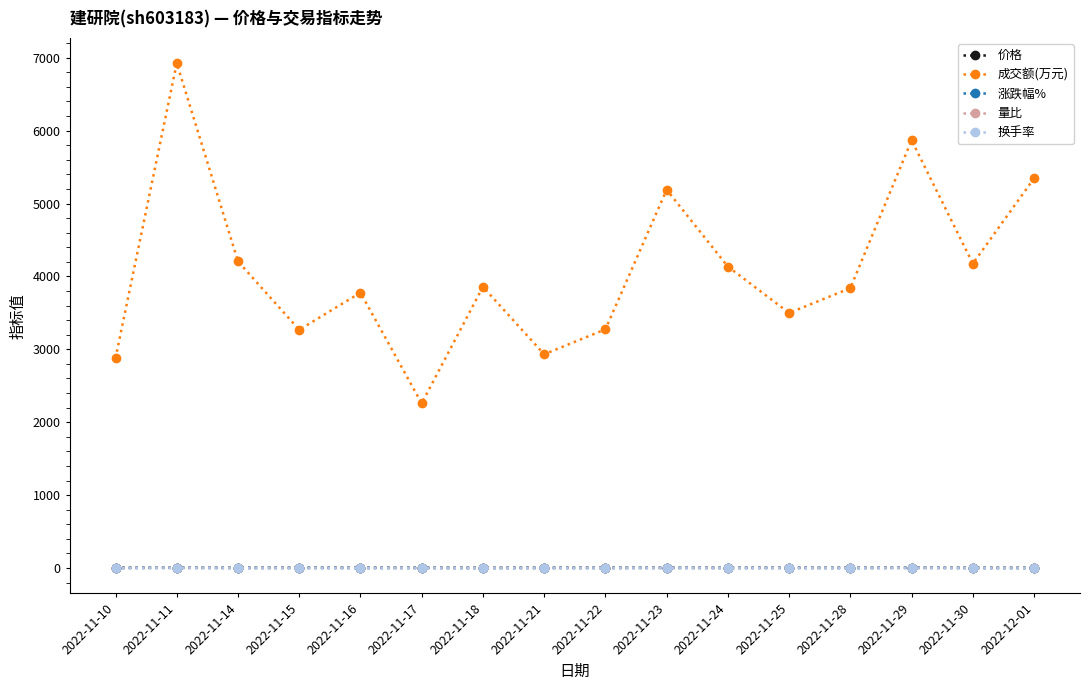

What is the difference between the maximum and second lowest values in the 成交额(万元) series?

4047.0